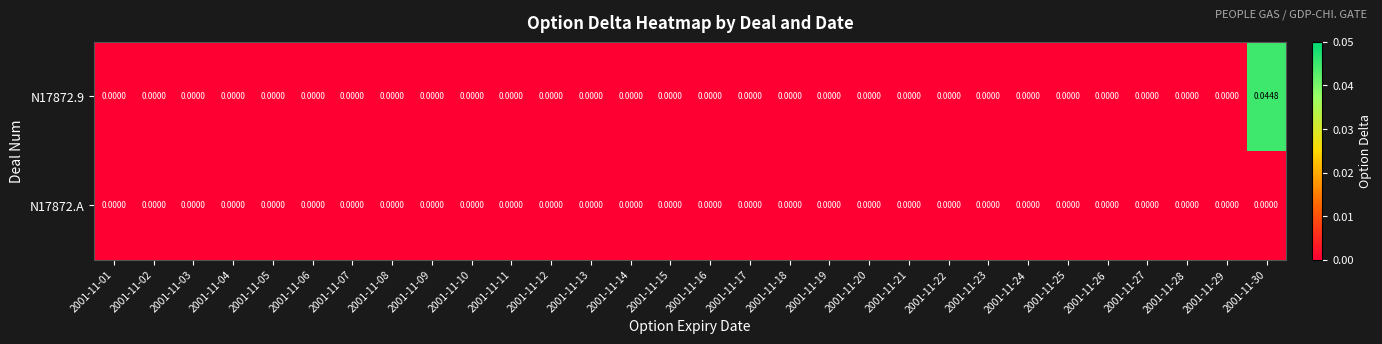

At which category is the sum across all series the highest?

2001-11-30